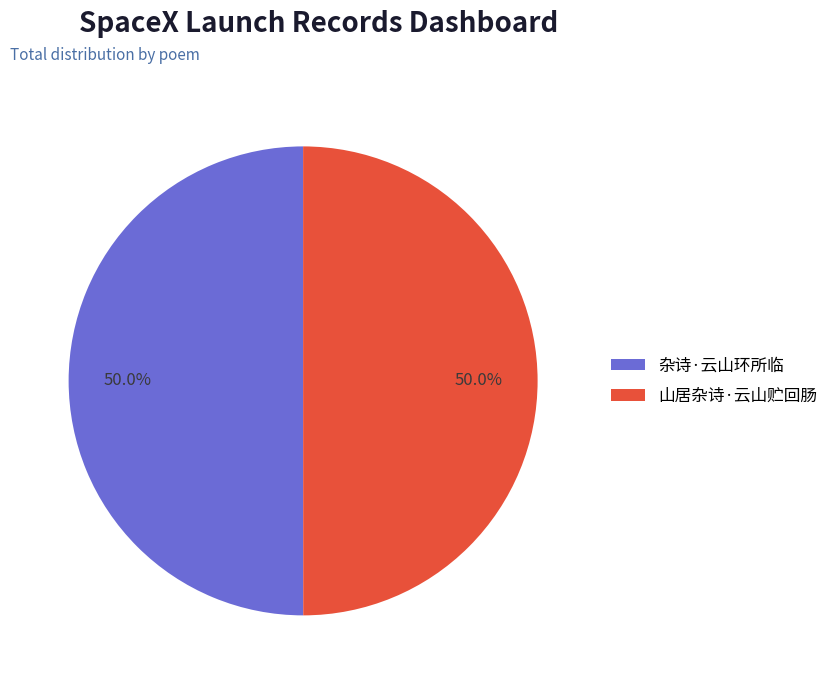

What portion of the pie excludes 山居杂诗·云山贮回肠?

50.0%